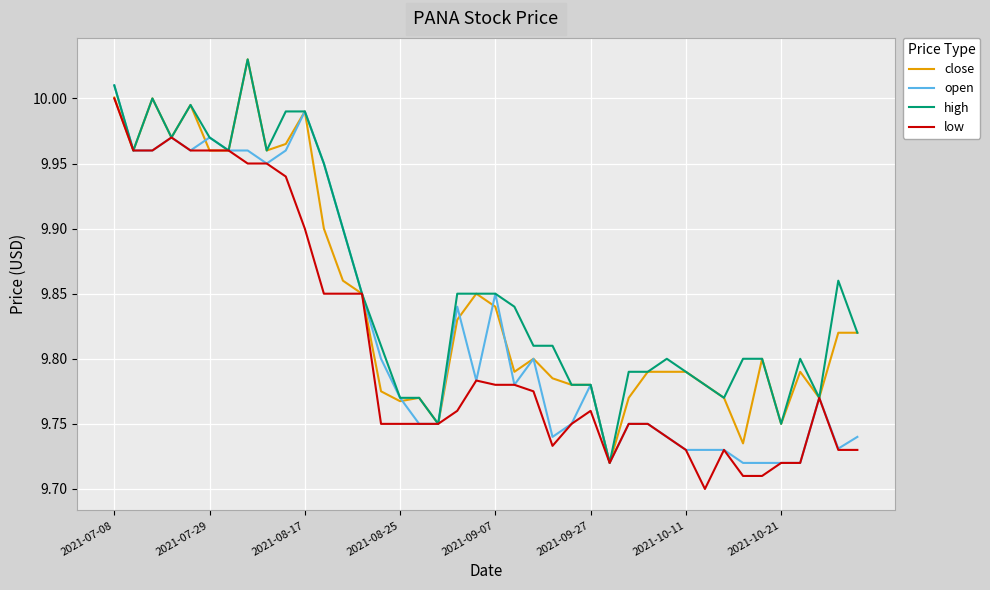

List the series in order of their overall mean, highest first.

high, close, open, low